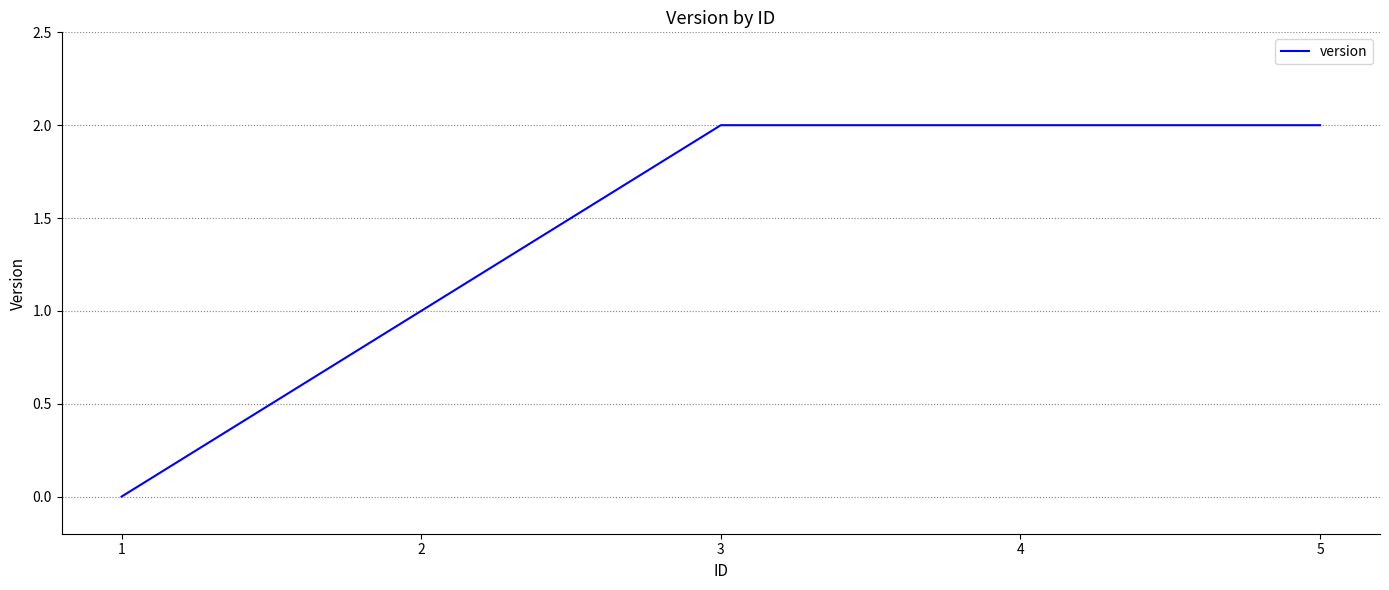

Reading left to right, extract all data points from this chart.

0	1	2	2	2